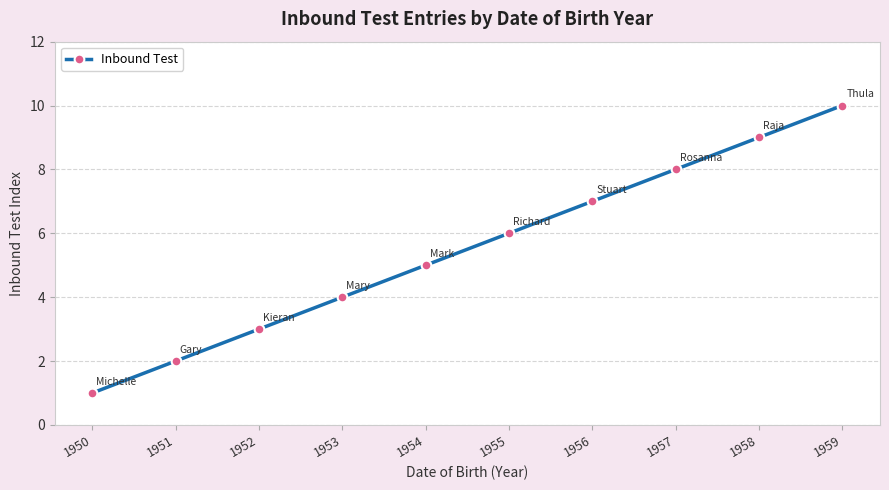

True or false: the data shows 7 at 1956.

True